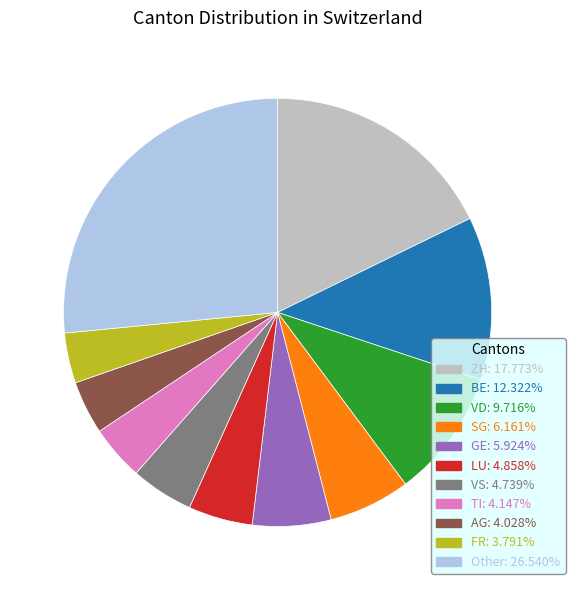

Is there a majority slice in this chart?

No